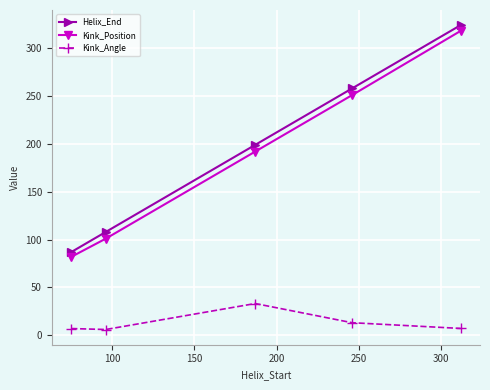

Which series has the largest range (max minus min)?

Helix_End